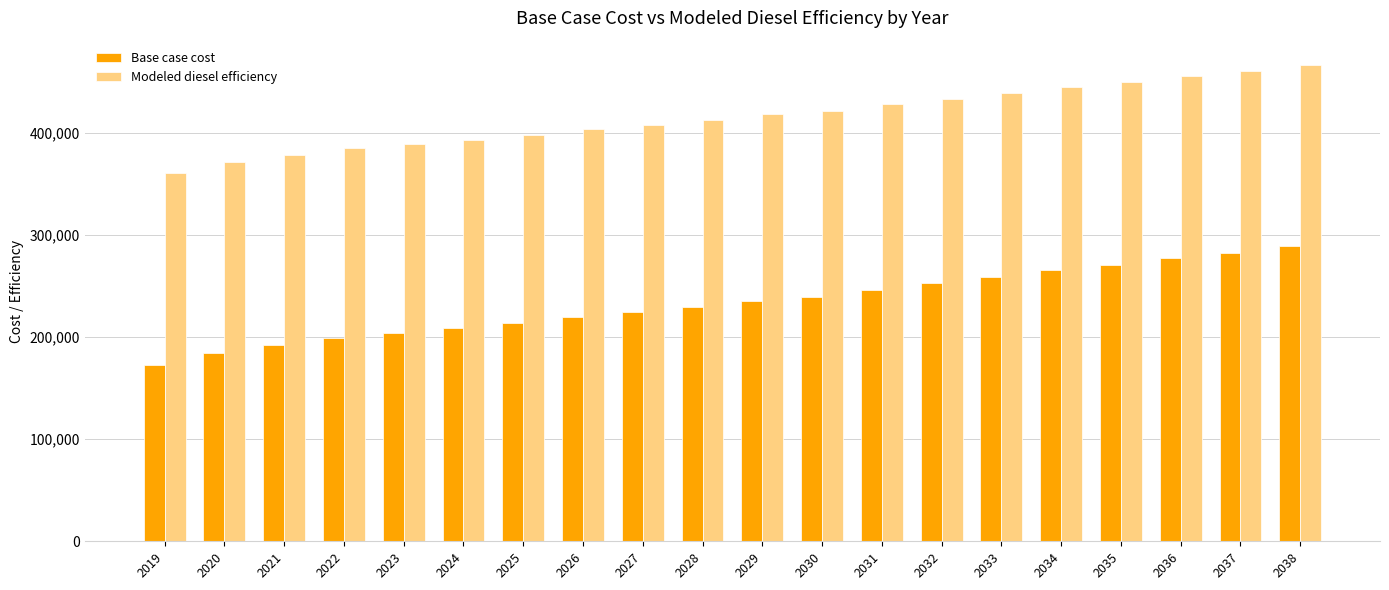

Which series has the widest spread of values?

Base case cost